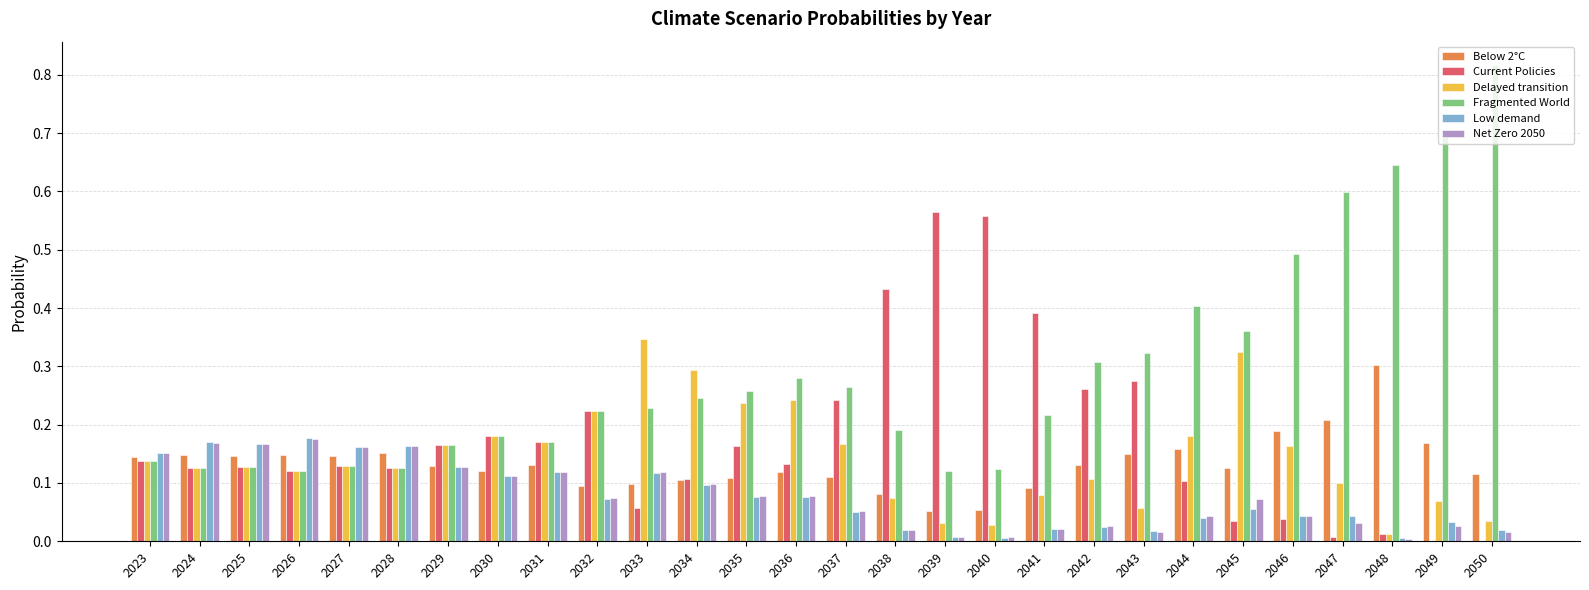

What is the sum of all Delayed transition values?

4.1